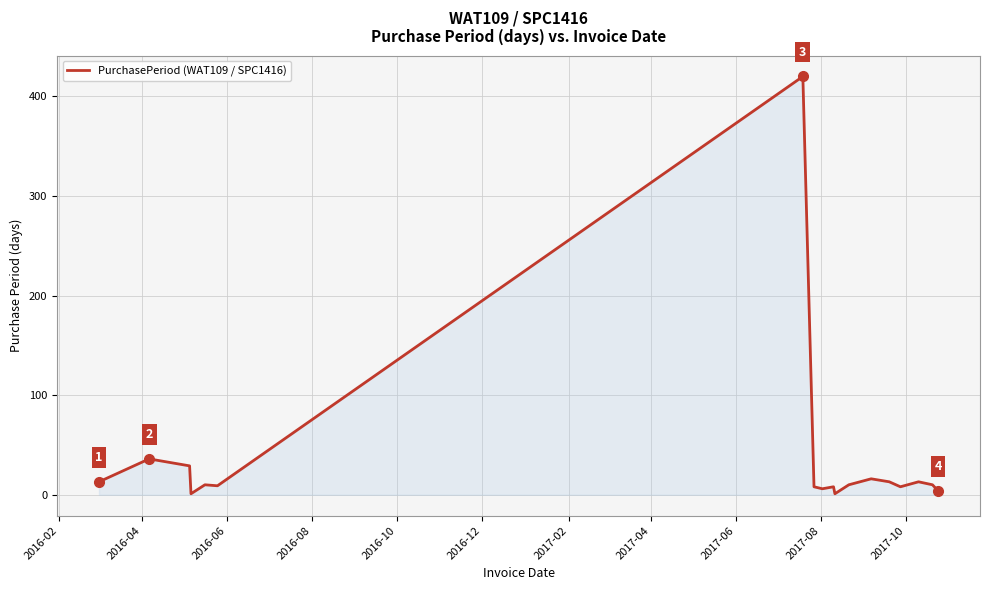

What is the maximum value shown in the chart?

420